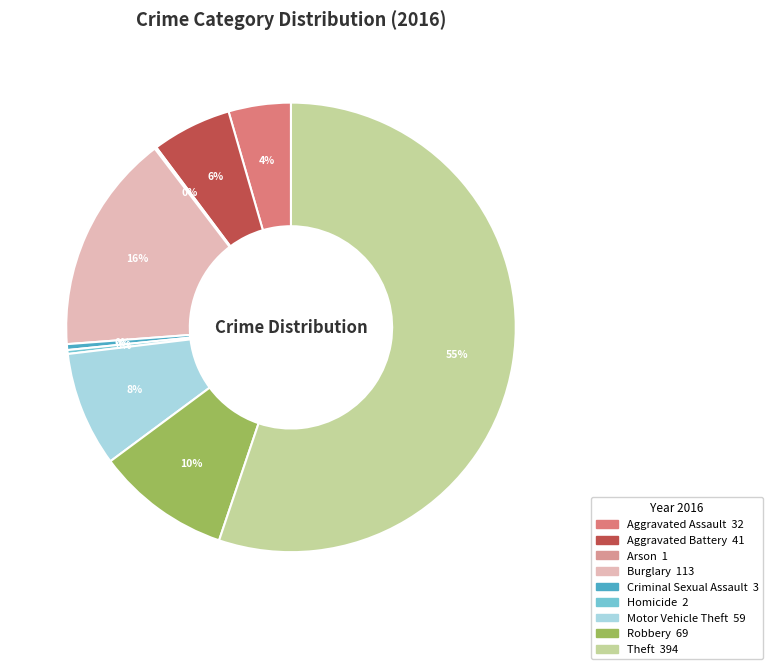

To the nearest percent, what is the difference between the largest and smallest slice percentages?

55%